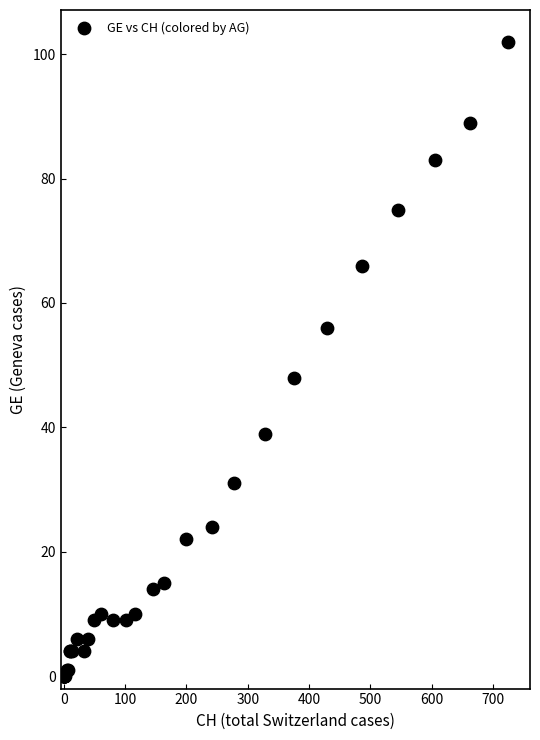

What Y value in the scatter plot is closest to 51?

48